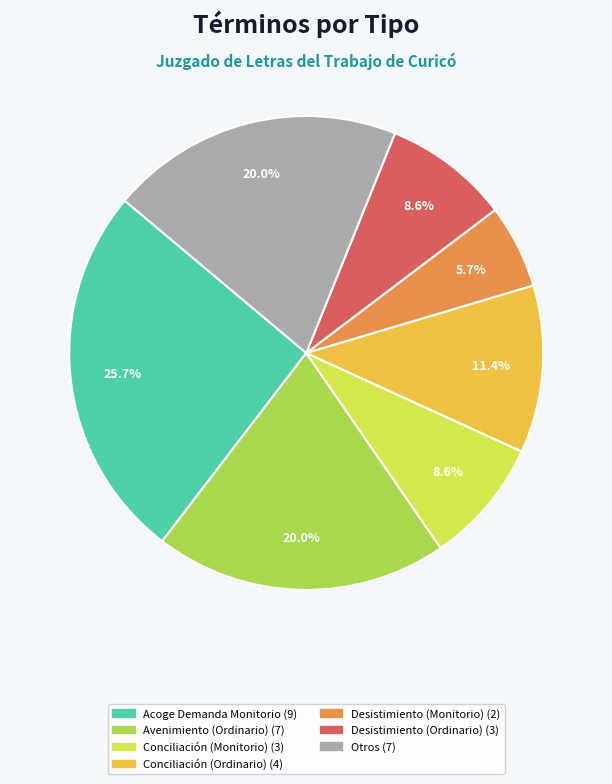

Is there a majority slice in this chart?

No